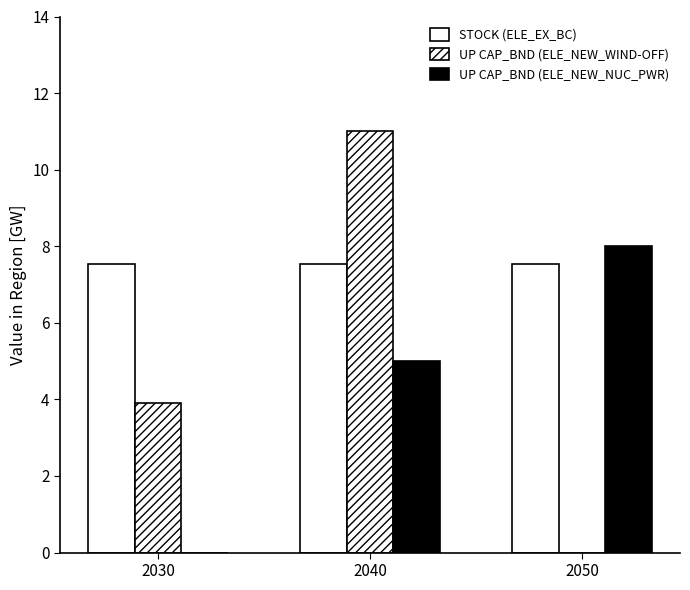

How many values in UP CAP_BND (ELE_NEW_WIND-OFF) are above zero?

2